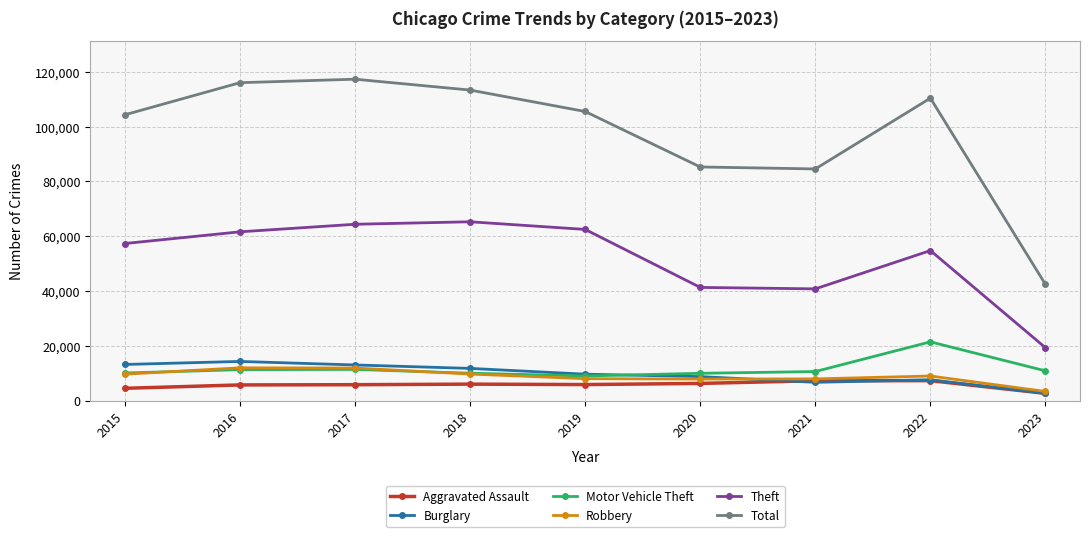

How many values in the Motor Vehicle Theft series are below 10598?

4